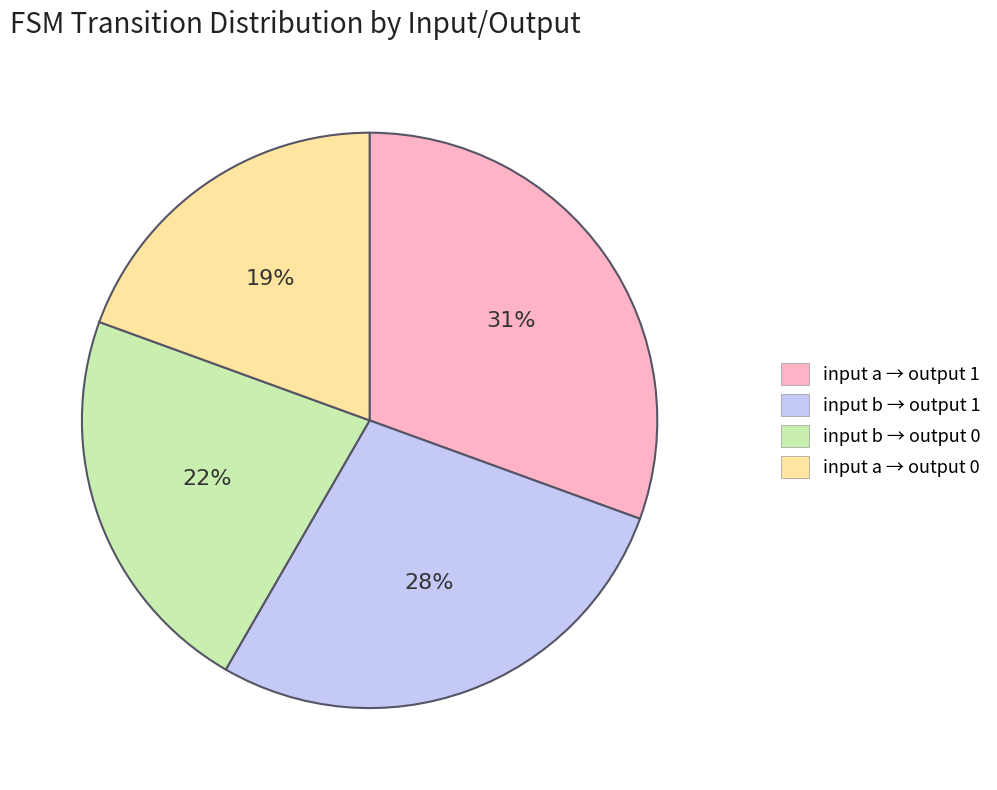

What is the ratio of the value at input a → output 0 to the value at input b → output 0?

0.9